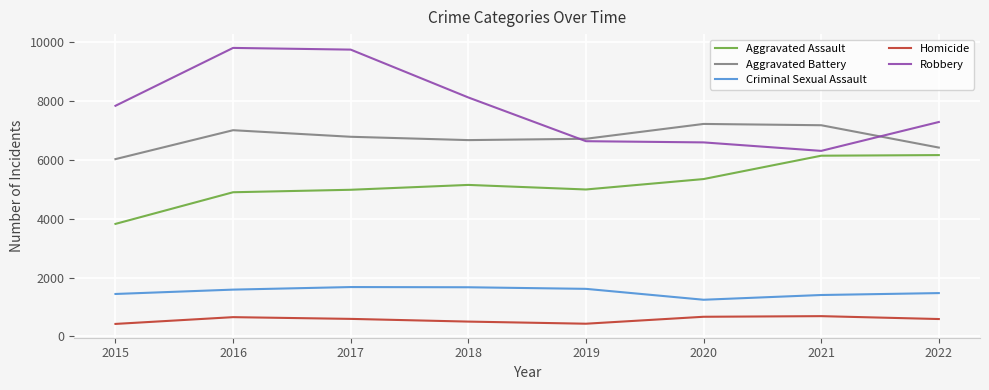

At 2021, list the series in order from largest to smallest.

Aggravated Battery, Robbery, Aggravated Assault, Criminal Sexual Assault, Homicide